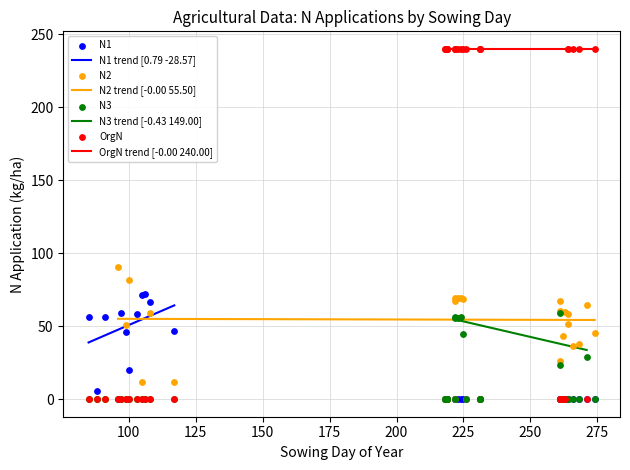

What are all the series names shown in the legend?

N1, N2, N3, OrgN